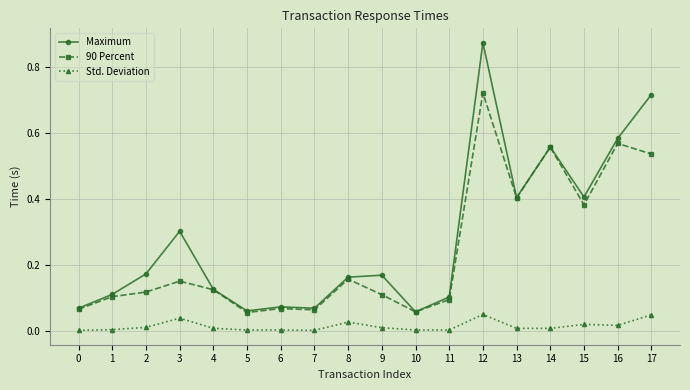

True or false: Maximum and Std. Deviation cross at least once.

False